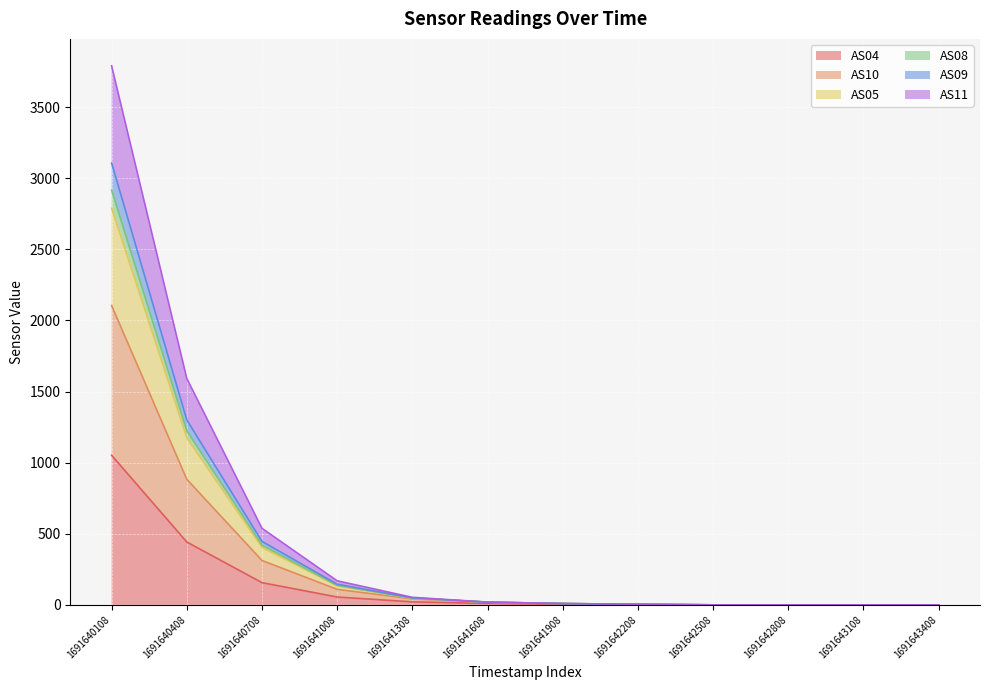

At which category is the sum across all series the highest?

1691640108